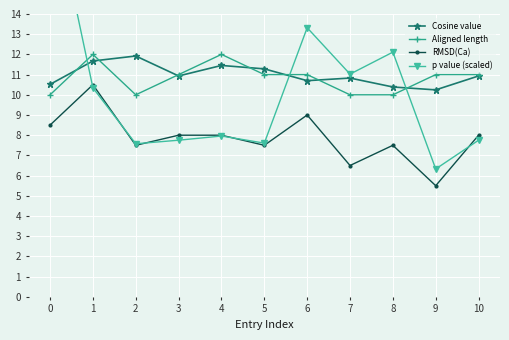

At 0, list the series in order from largest to smallest.

p value (scaled), Cosine value, Aligned length, RMSD(Ca)